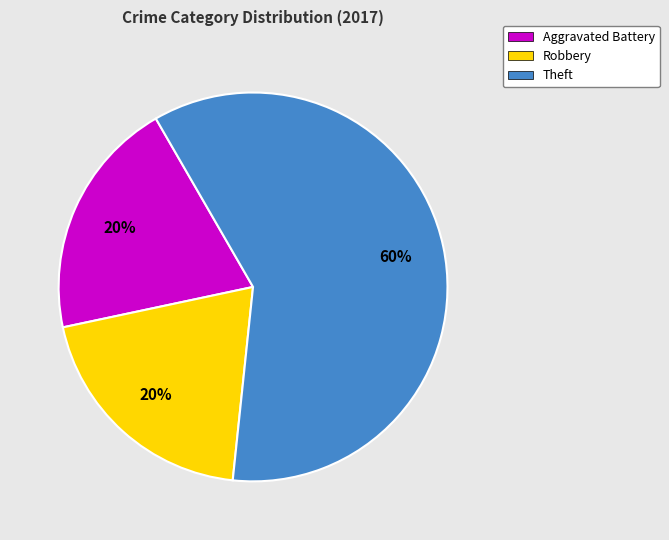

How many segments does this pie chart have?

3